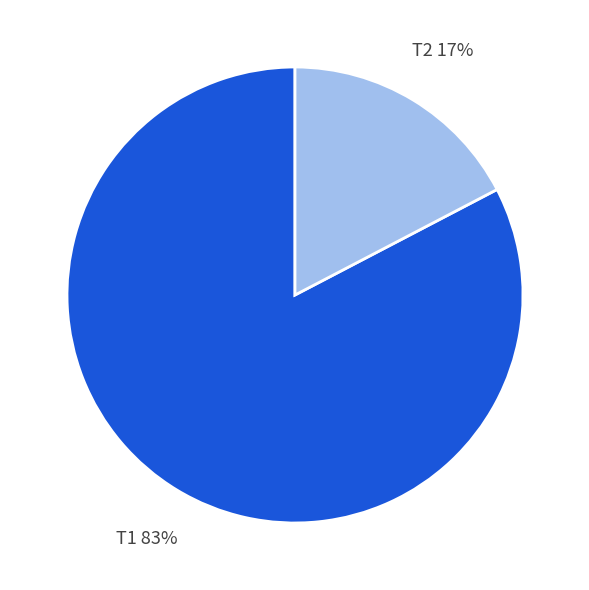

True or false: Т2 accounts for 30% of the total.

False